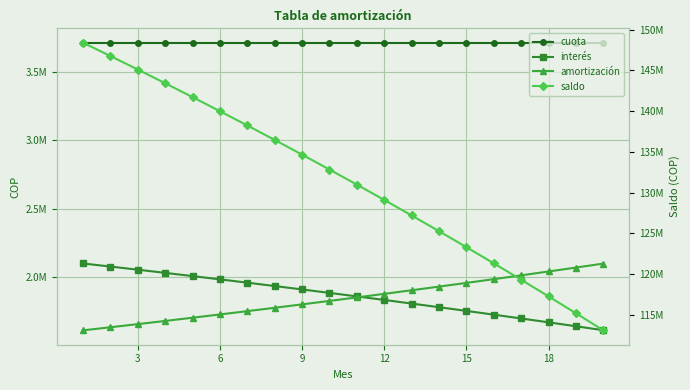

How many data points in amortización are less than 1852182?

10